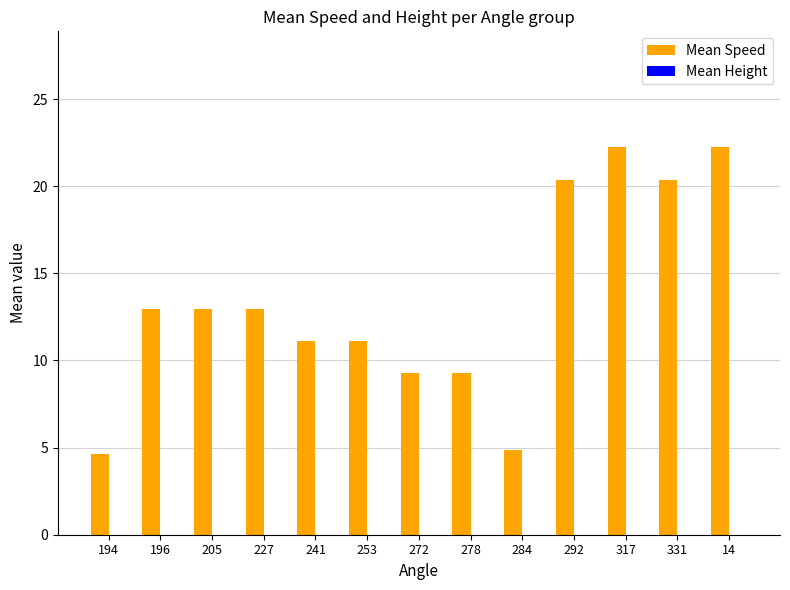

Count the number of data series in this chart.

1